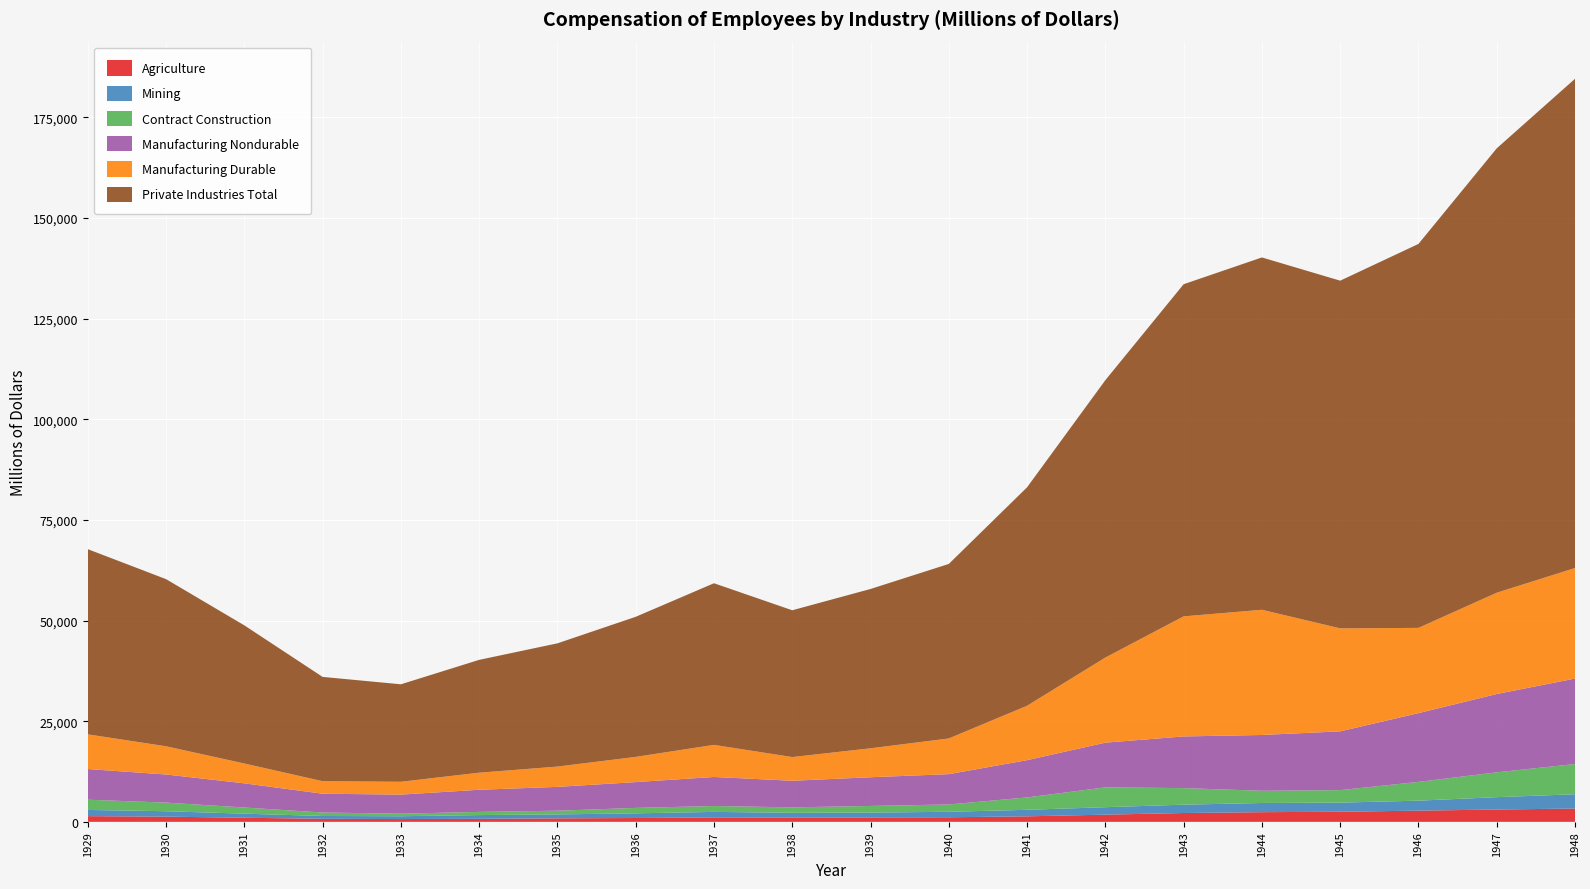

Reading left to right, what are all the values shown in this chart?

Agriculture: 1929=1419	1930=1291	1931=1022	1932=757	1933=695	1934=755	1935=864	1936=954	1937=1105	1938=1085	1939=1097	1940=1139	1941=1370	1942=1786	1943=2194	1944=2401	1945=2514	1946=2780	1947=3061	1948=3305
Mining: 1929=1539	1930=1349	1931=1011	1932=698	1933=700	1934=927	1935=985	1936=1162	1937=1368	1938=1170	1939=1204	1940=1360	1941=1621	1942=1855	1943=2072	1944=2285	1945=2261	1946=2482	1947=3071	1948=3545
Contract Construction: 1929=2540	1930=2142	1931=1529	1932=863	1933=639	1934=788	1935=920	1936=1350	1937=1463	1938=1348	1939=1650	1940=1820	1941=3073	1942=4924	1943=4119	1944=3036	1945=3106	1946=4662	1947=6171	1948=7518
Manufacturing Nondurable: 1929=7622	1930=6979	1931=6007	1932=4666	1933=4733	1934=5497	1935=5917	1936=6407	1937=7213	1938=6599	1939=7127	1940=7531	1941=9260	1942=11108	1943=12829	1944=13856	1945=14598	1946=17080	1947=19452	1948=21226
Manufacturing Durable: 1929=8620	1930=7011	1931=4925	1932=3116	1933=3187	1934=4248	1935=5043	1936=6264	1937=7972	1938=5893	1939=7193	1940=8865	1941=13514	1942=21139	1943=29828	1944=31102	1945=25582	1946=21179	1947=25161	1948=27457
Private Industries Total: 1929=45996	1930=41520	1931=34317	1932=25907	1933=24214	1934=28024	1935=30613	1936=34797	1937=40152	1938=36462	1939=39574	1940=43352	1941=54267	1942=68905	1943=82507	1944=87523	1945=86369	1946=95373	1947=110388	1948=121529